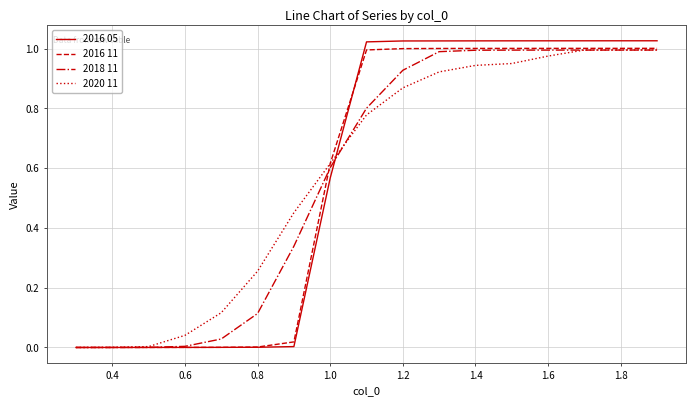

Is it true that 2020 11 equals 1.0 at 1.8?

True